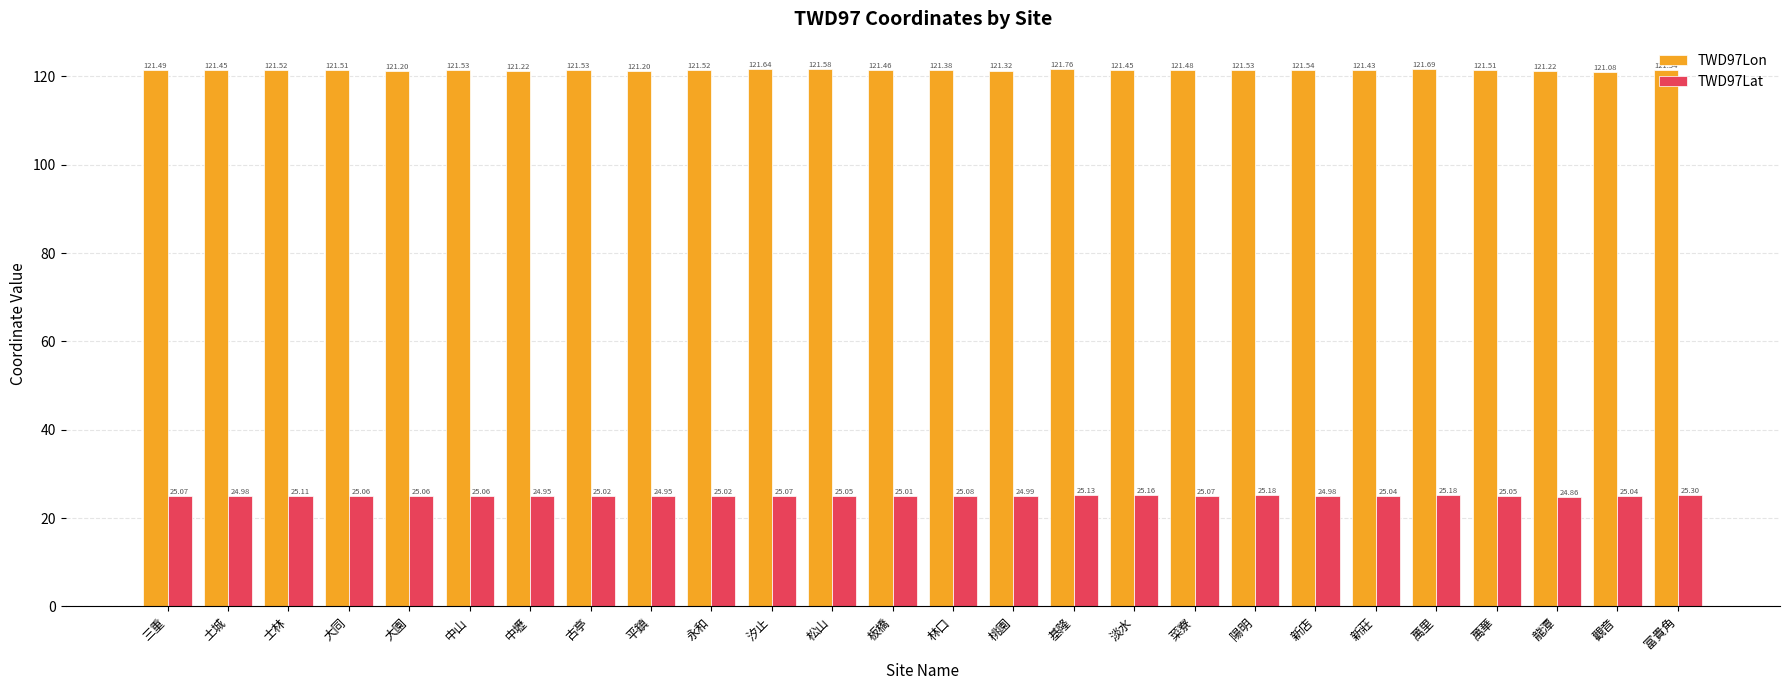

At which label does TWD97Lat first exceed 25?

三重